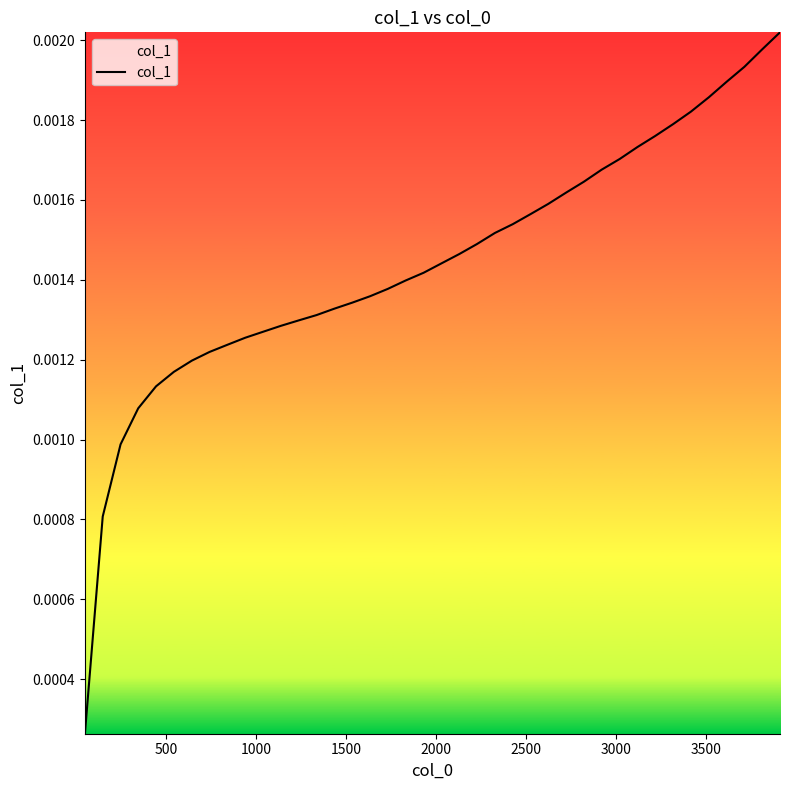

True or false: the data has more than 0 interior local peaks.

False